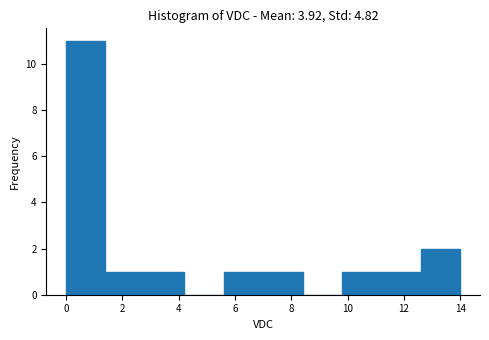

Over which range of the x-axis is the bar tallest?

0.0 to 1.4